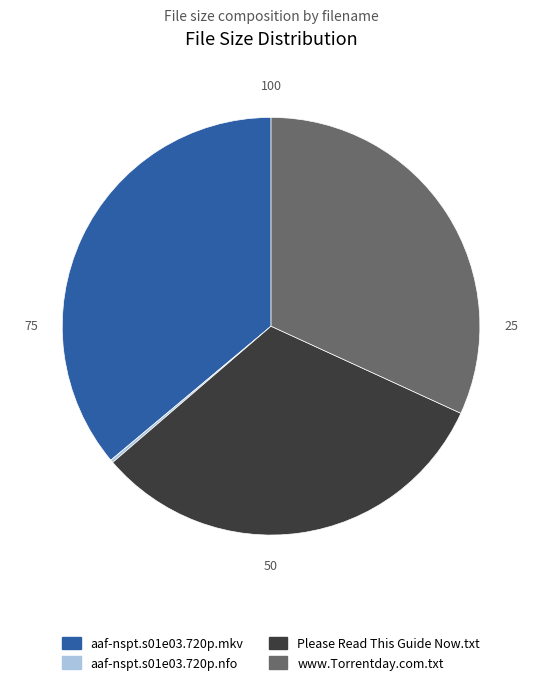

Which slice is the largest?

aaf-nspt.s01e03.720p.mkv